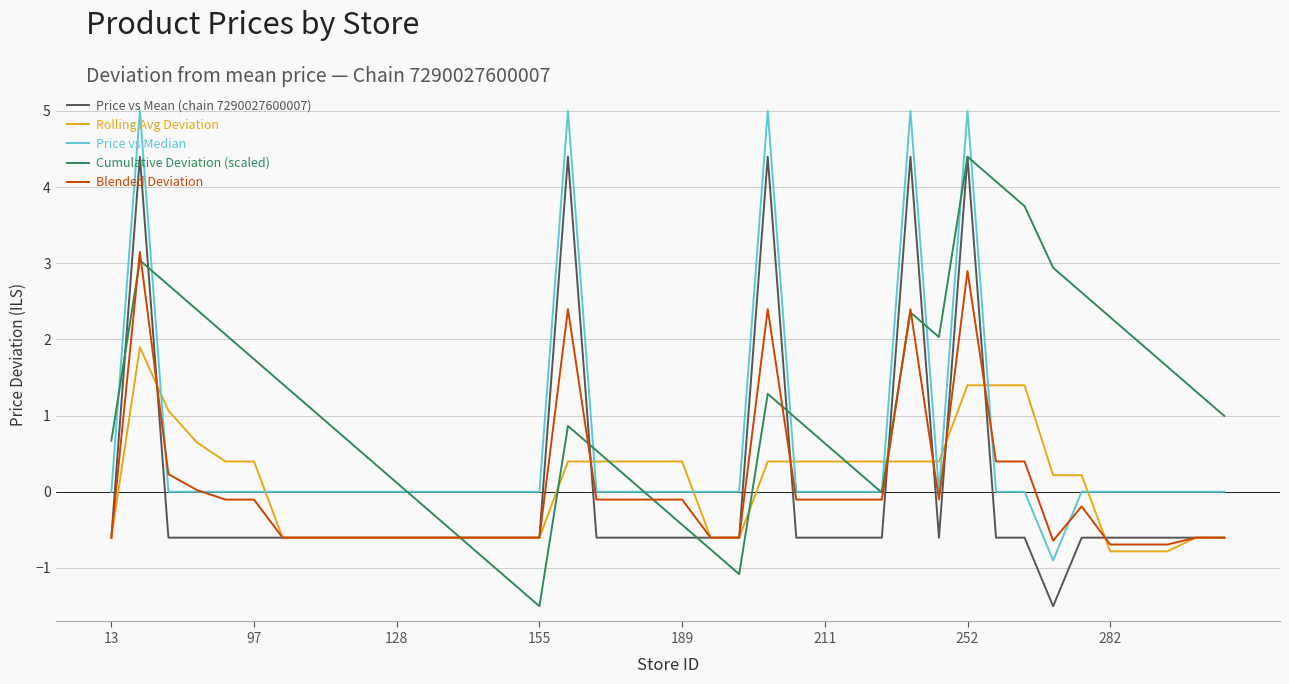

What is the difference between the second highest and minimum values in the Rolling Avg Deviation series?

2.2